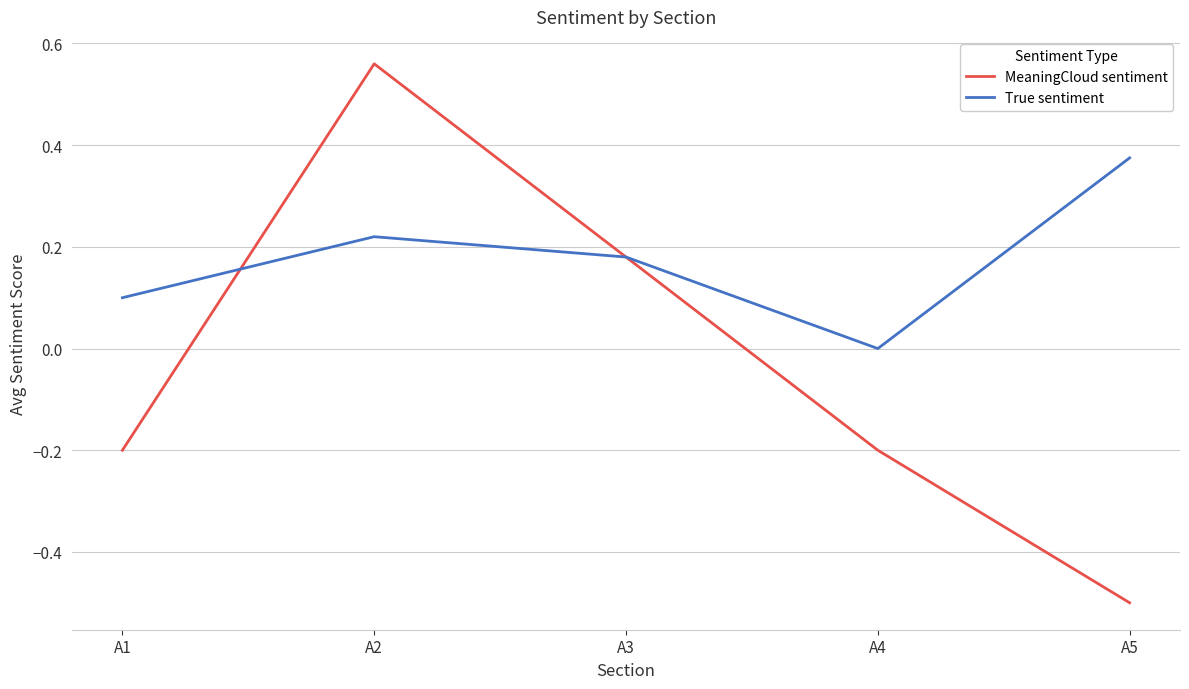

At which category does the chart reach its minimum across all series?

A5